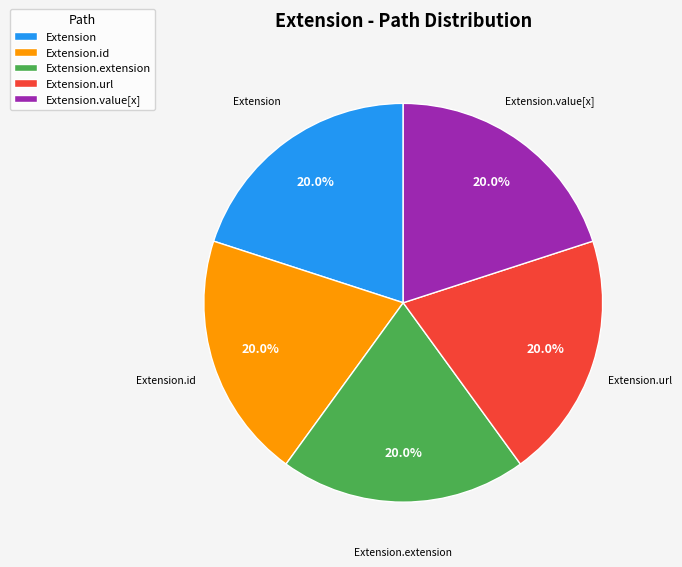

Is there any slice that represents more than half of the pie?

No